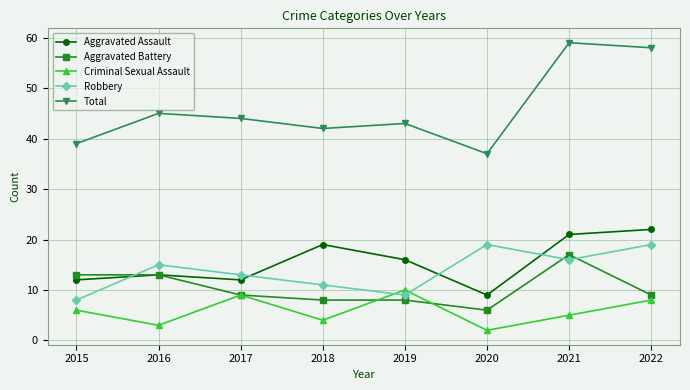

Where is the first local maximum for Robbery?

2016